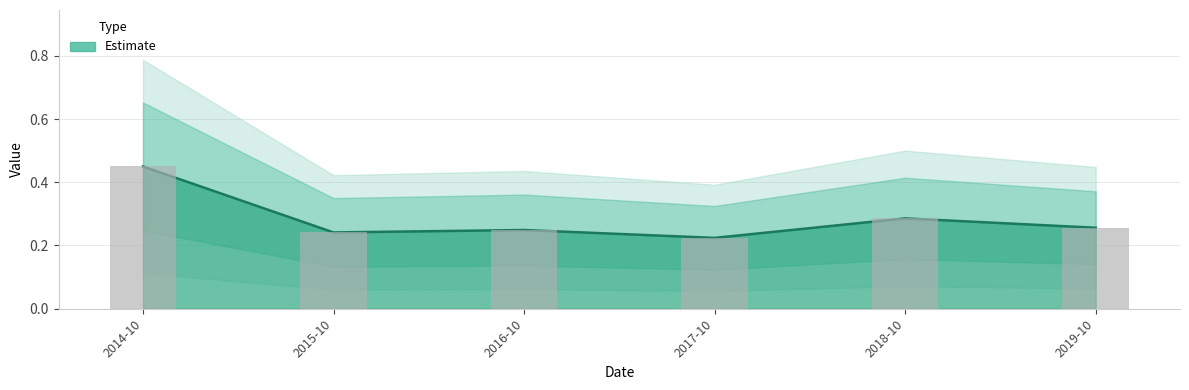

How many bars are there in total?

6